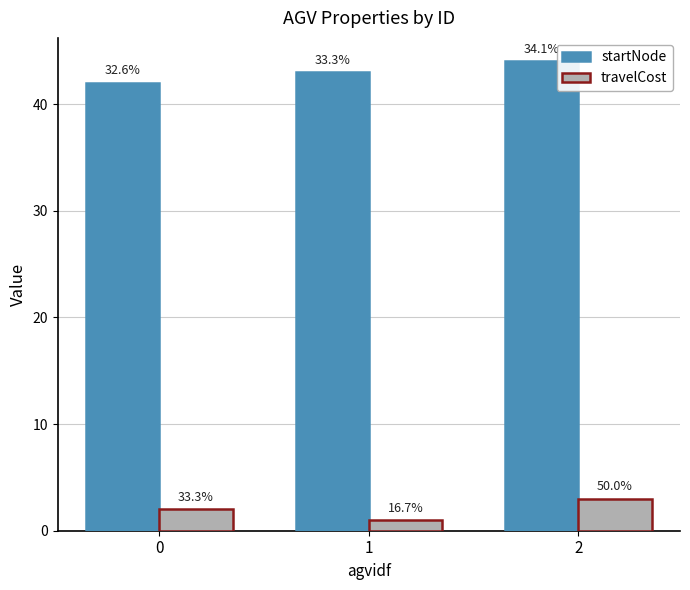

How many bars are there in total?

6